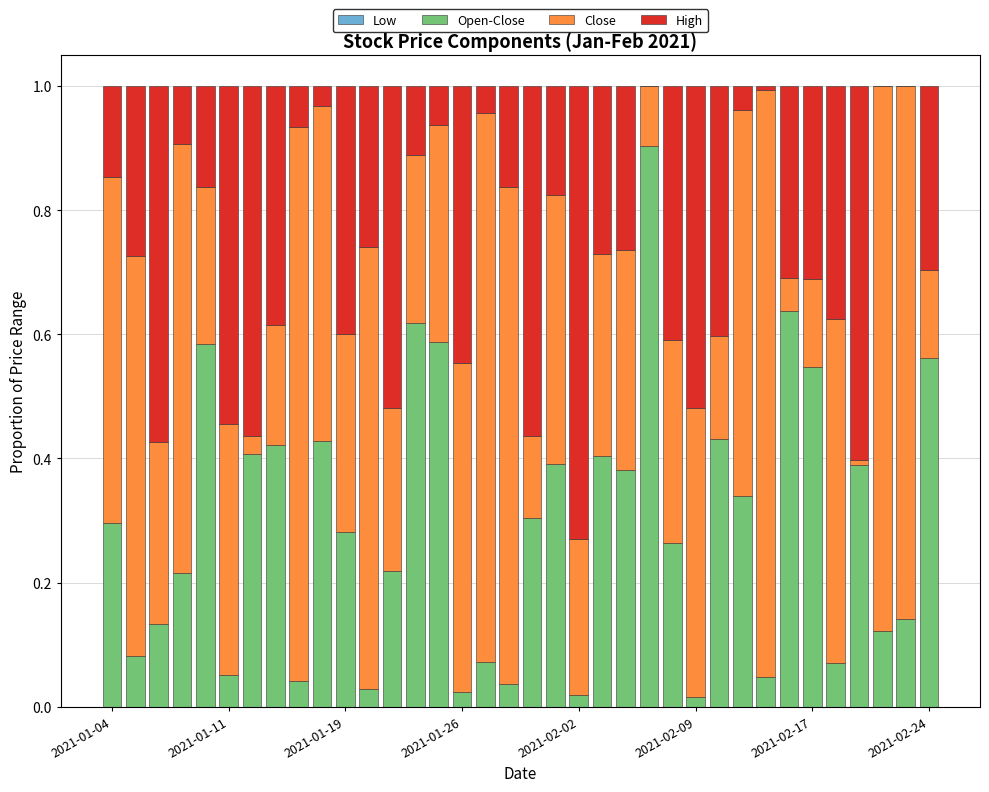

How many categories are shown in the chart?

36